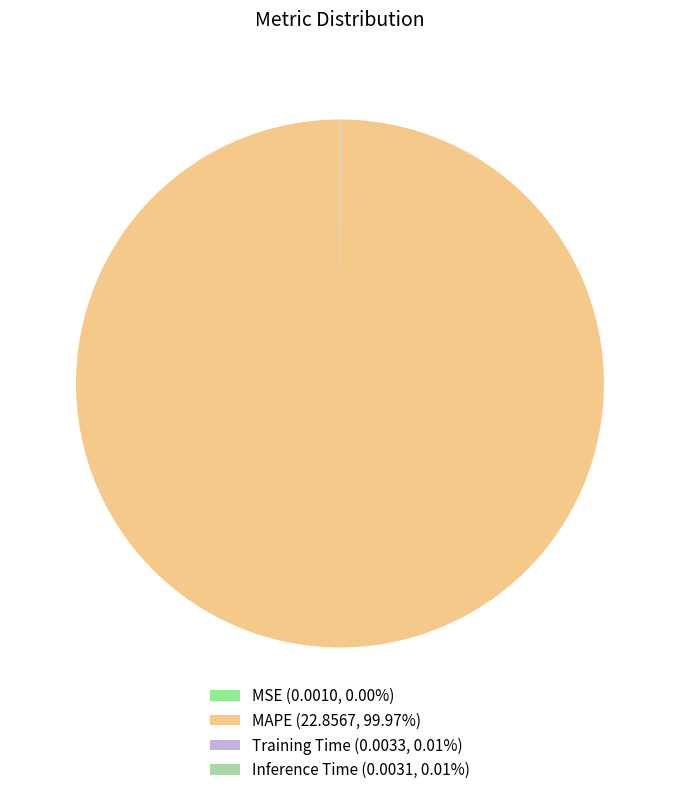

What is the majority slice?

MAPE